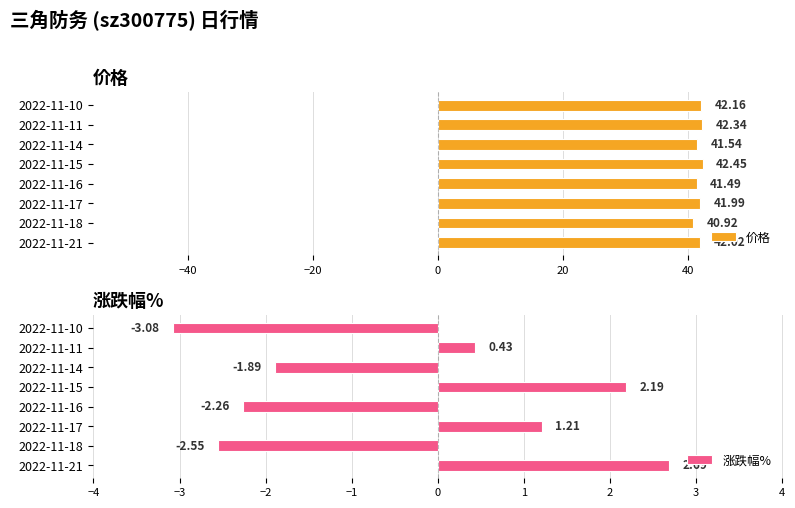

What is the difference between the maximum and minimum values in the 价格 series?

1.5